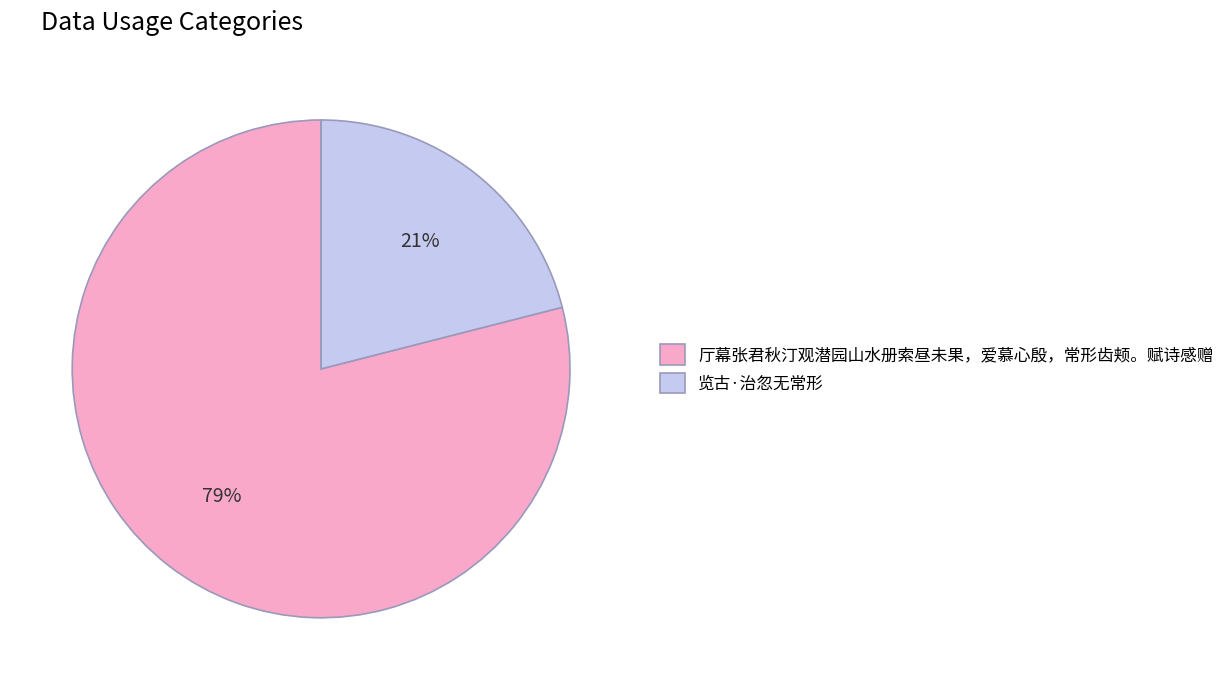

To the nearest percent, what is the difference between the largest and smallest slice percentages?

58%